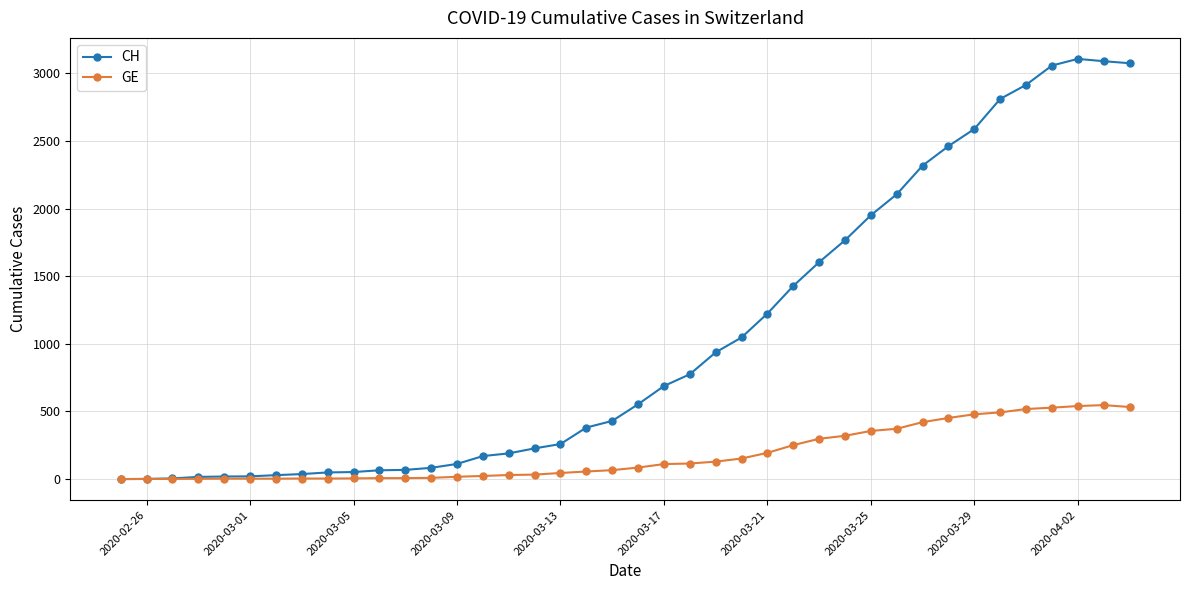

Rank the series by their average value, from lowest to highest.

GE, CH